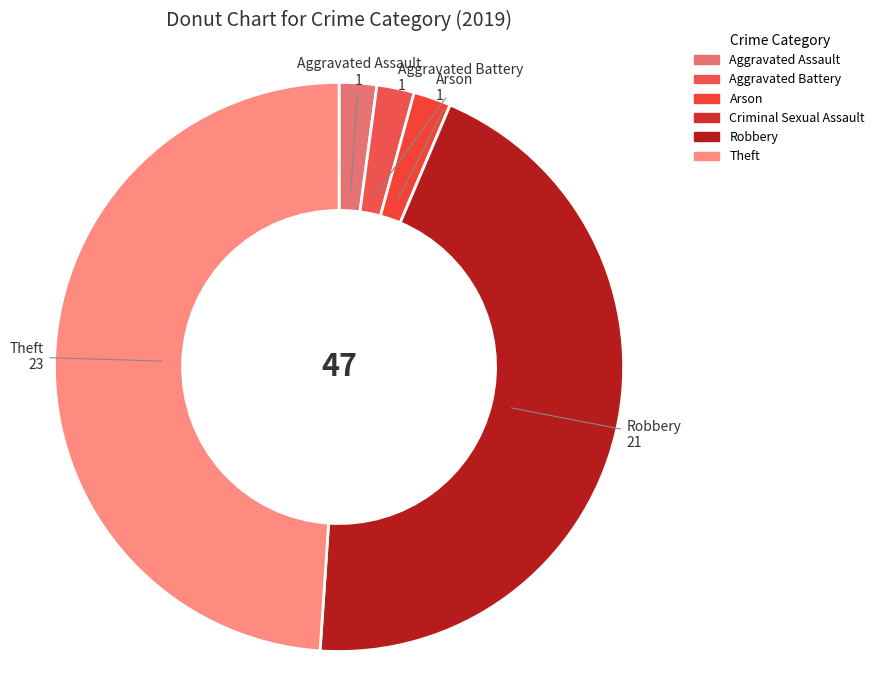

Approximately how many times larger is the value at Robbery compared to Arson?

21.0